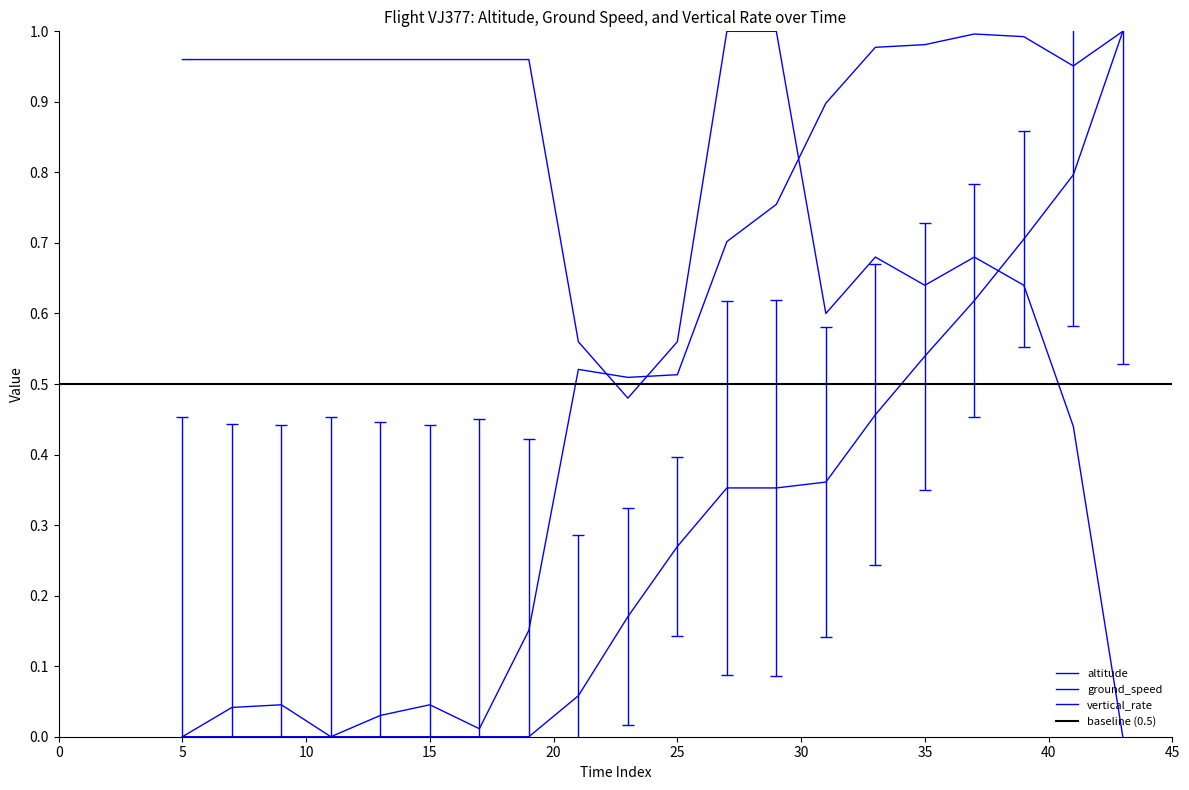

The vertical_rate series shows 0.6 at 40. True or false?

True